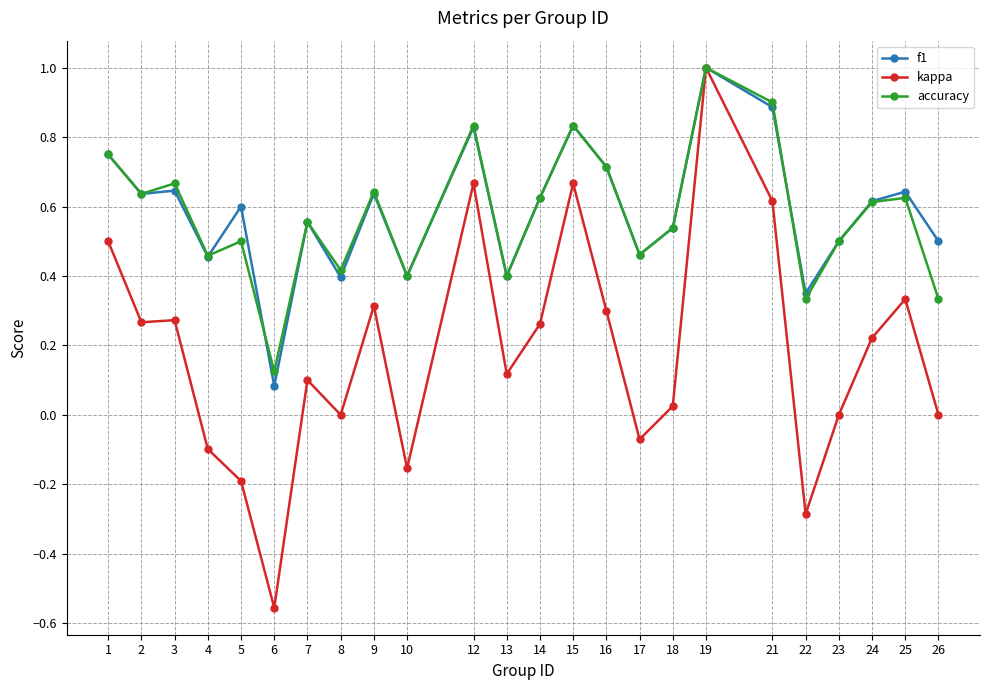

Where is the first local maximum for accuracy?

3